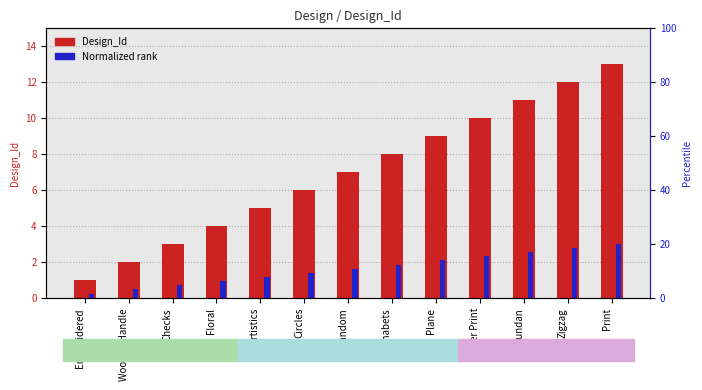

At which category is the sum across all series the highest?

Print